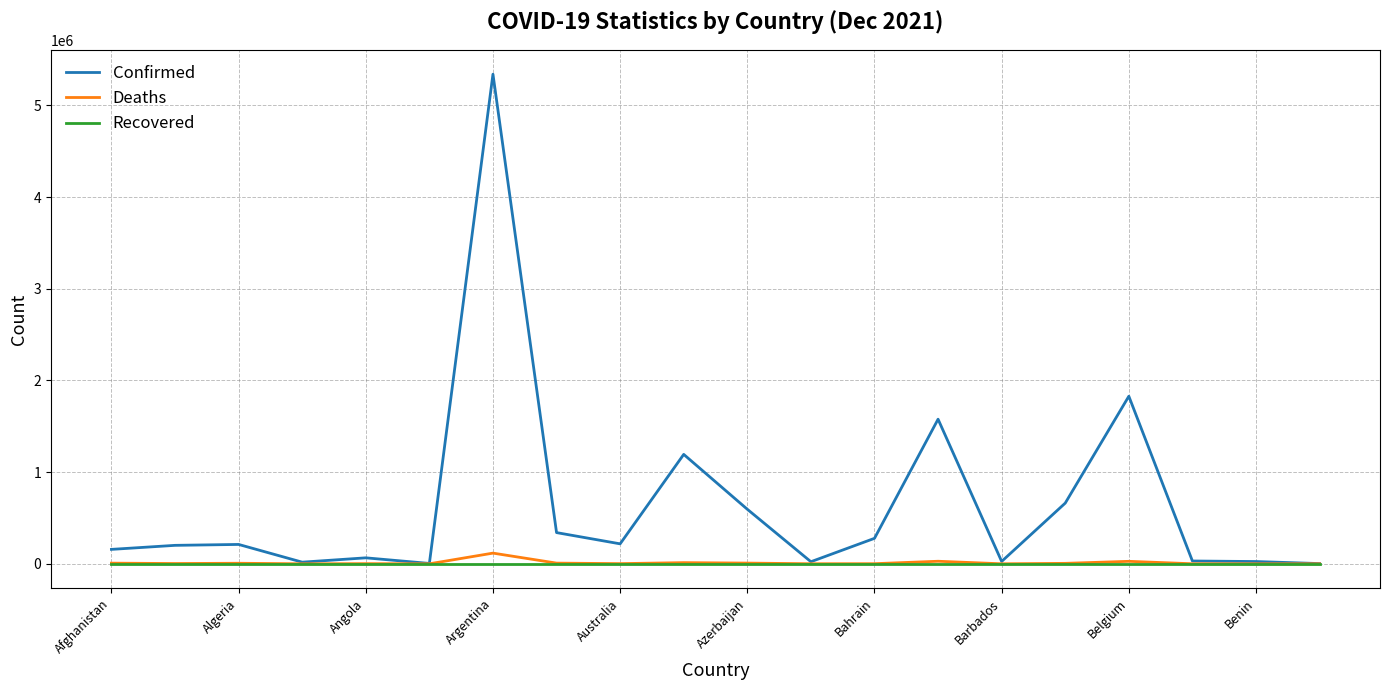

How many lines are shown in the chart?

3